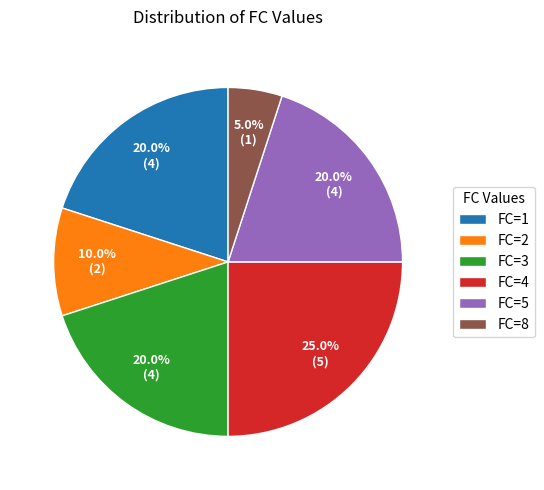

Which slice is the smallest?

FC=8